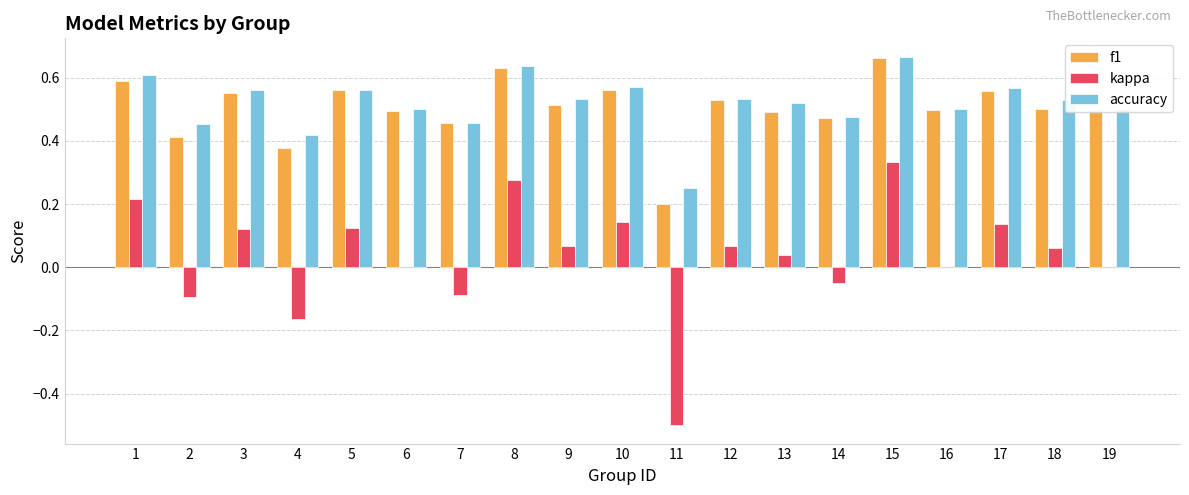

Which series has the largest range (max minus min)?

kappa